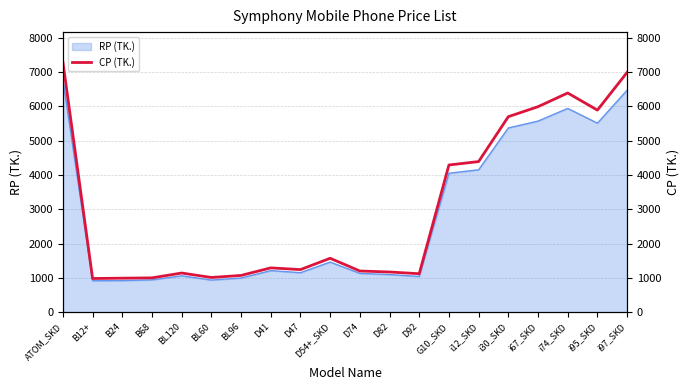

How many lines are shown in the chart?

1